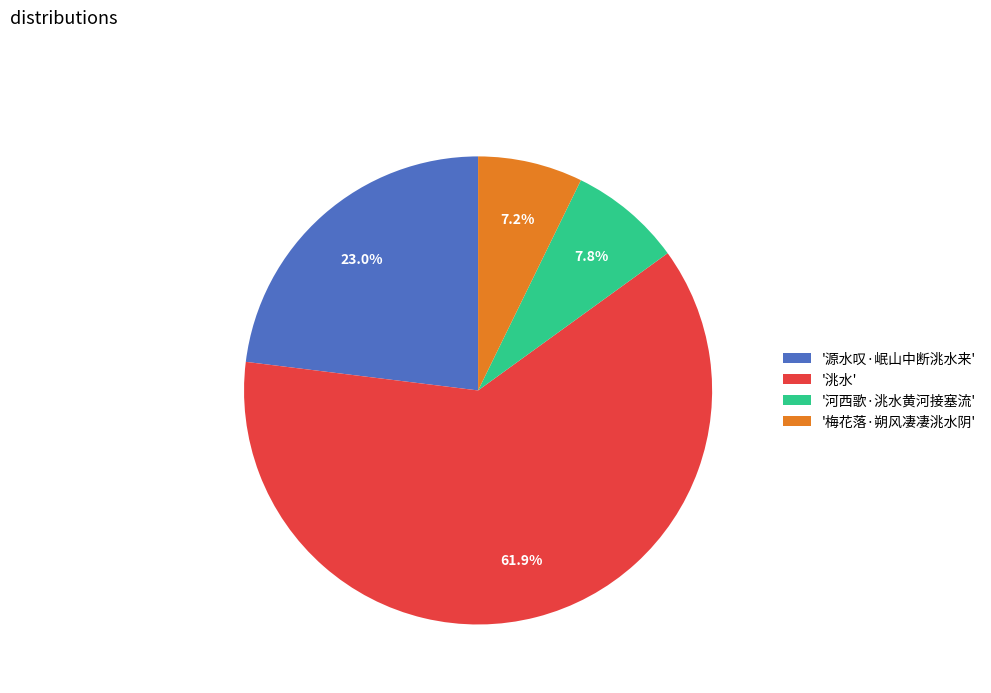

Which has a higher value, '洮水' or '梅花落·朔风凄凄洮水阴'?

'洮水'